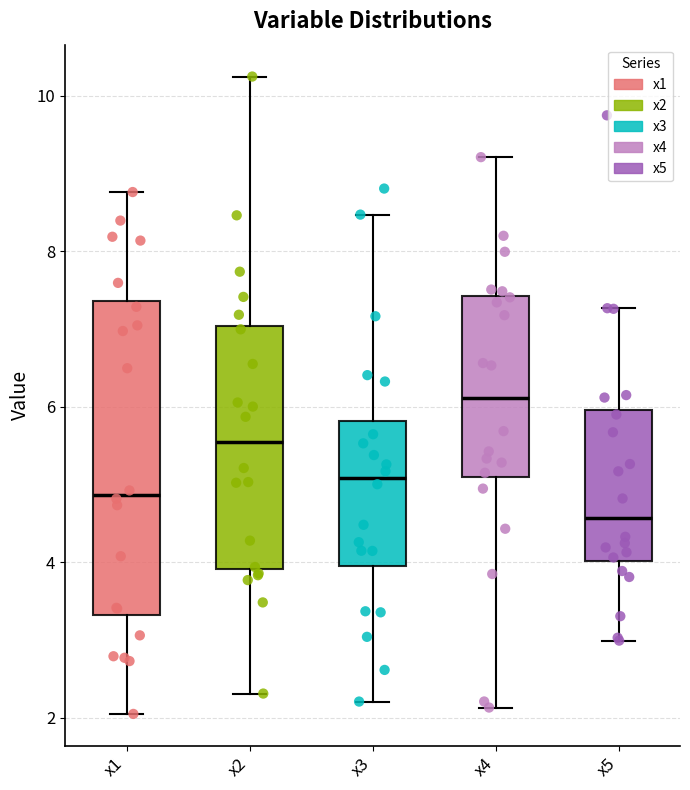

Which box is the tallest, from its lower edge to its upper edge?

x1